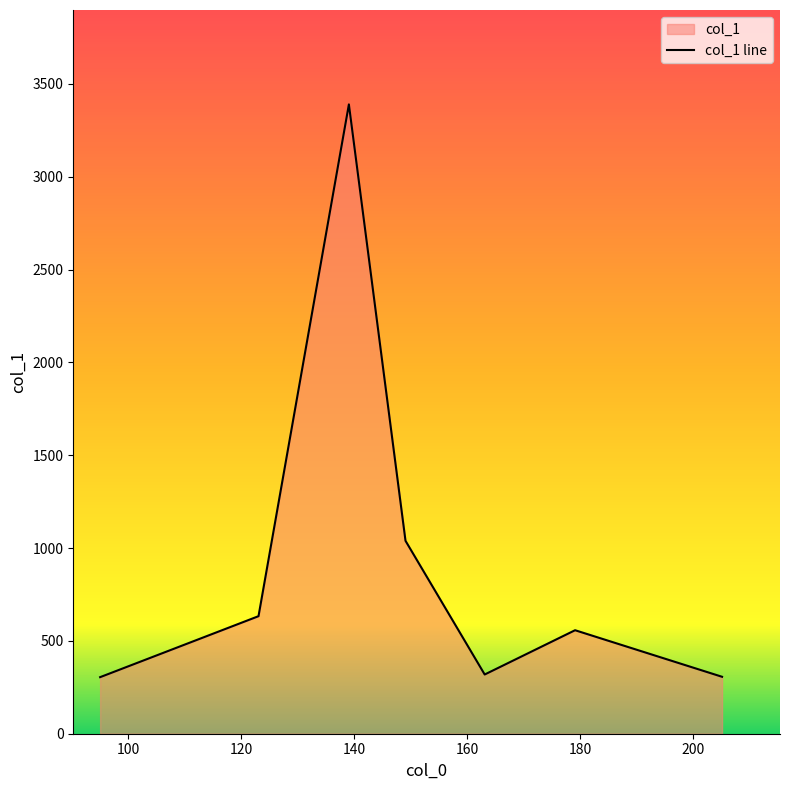

Reading left to right, list all the values displayed in this chart.

304.7	633.1	3389.5	1039.0	319.0	557.5	306.7